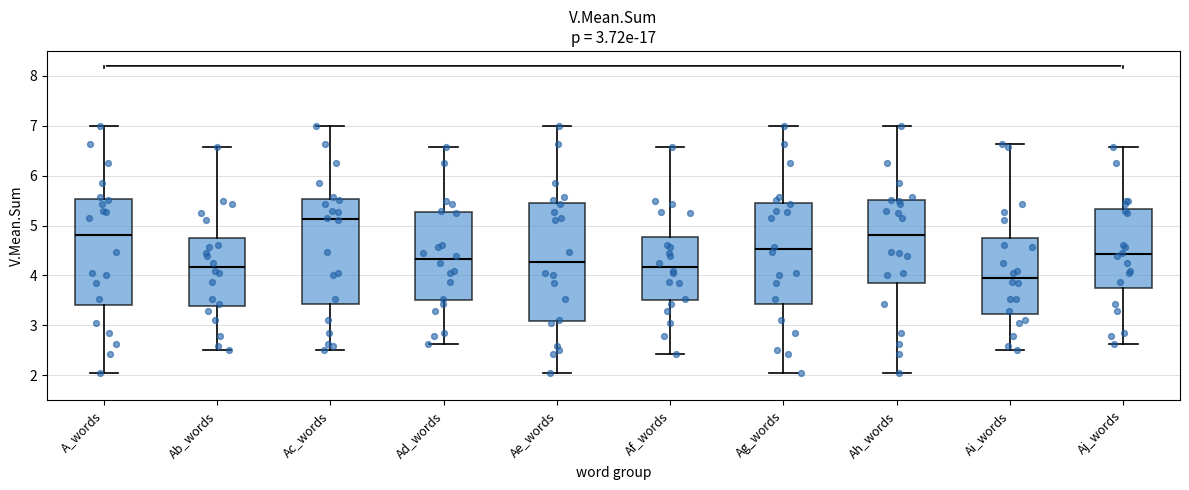

Which box is the tallest, from its lower edge to its upper edge?

Ae_words